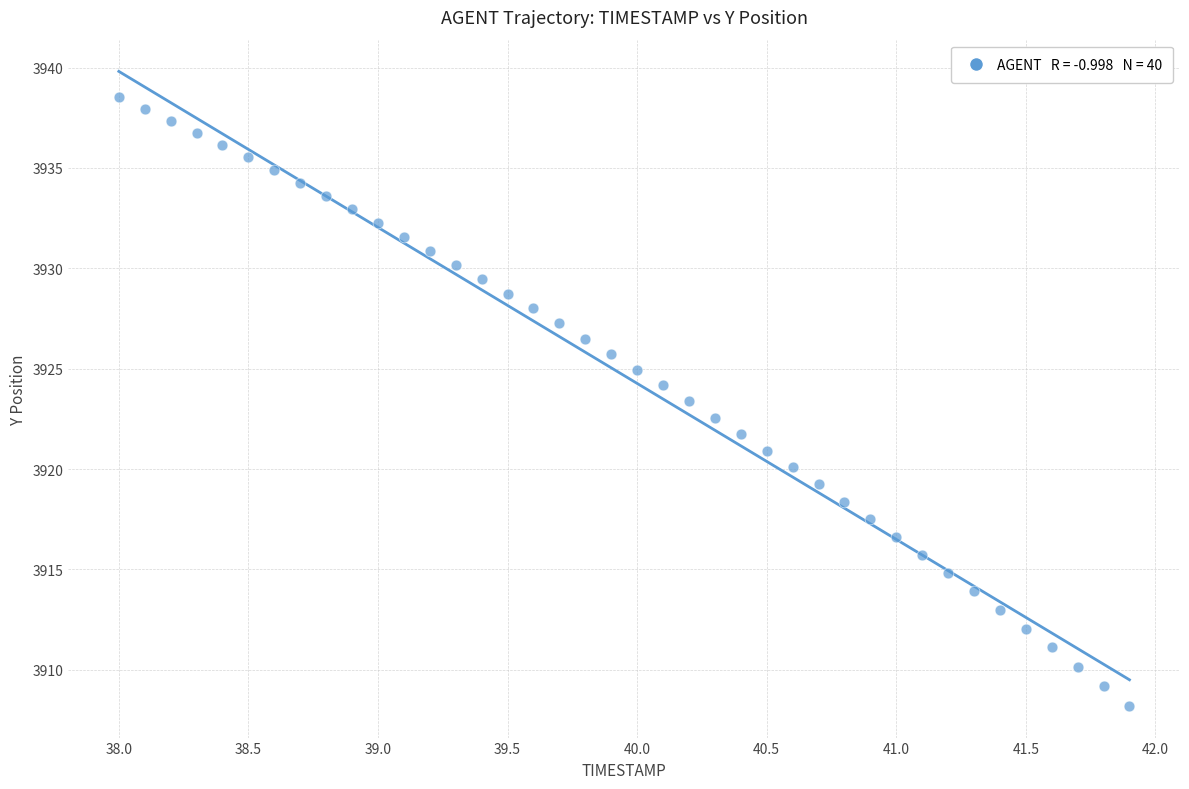

What is the range of X values (max minus min)?

3.9